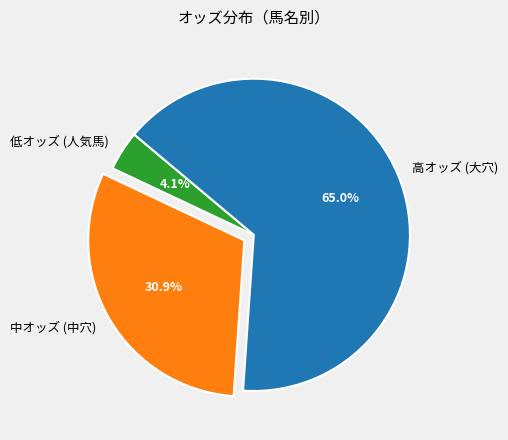

To the nearest percent, what is the difference between the largest and smallest slice percentages?

61%